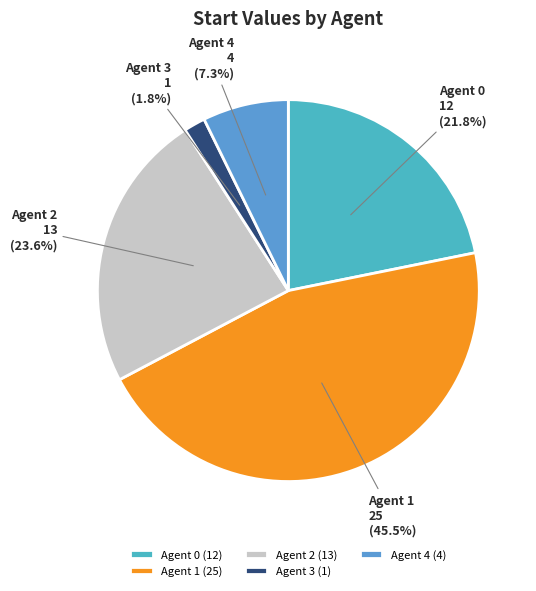

To the nearest percent, what portion does Agent 0 represent?

22%